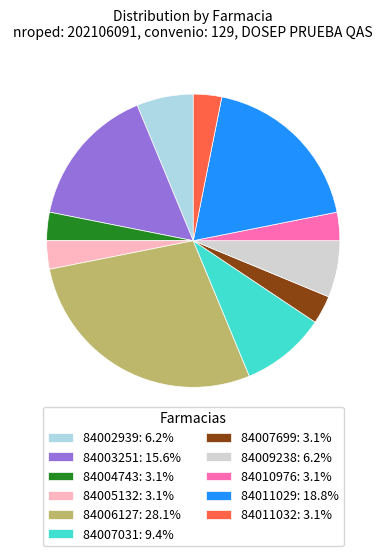

Combined, do 84004743: 3.1% and 84002939: 6.2% account for over 50%?

No